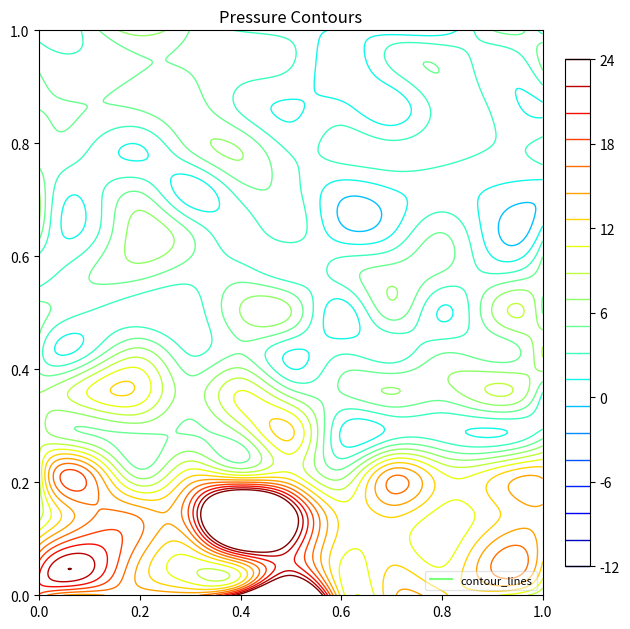

Is it true that Gage Park equals 7 at 1?

False